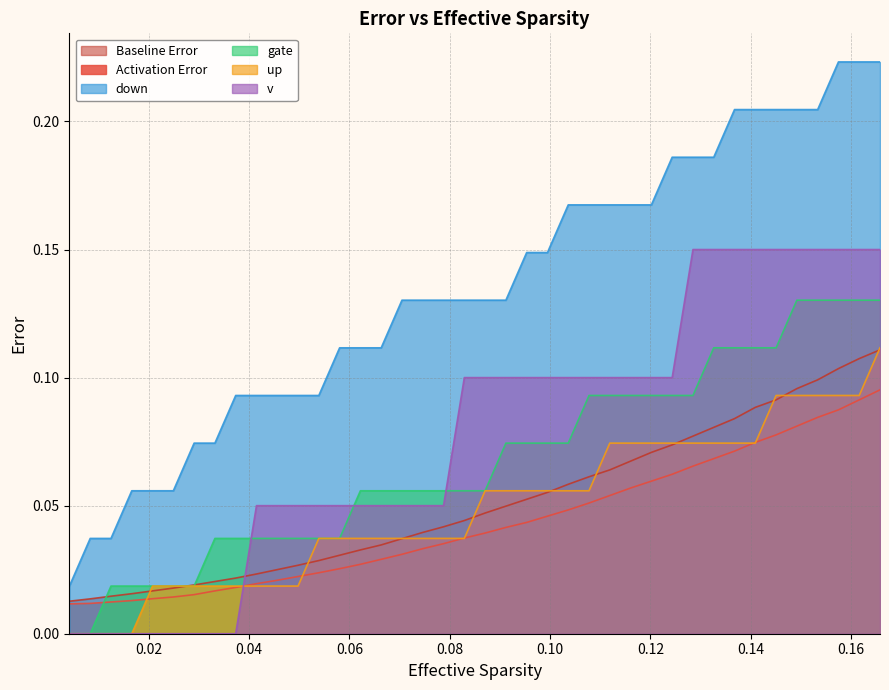

Which series has the largest total across all categories?

down